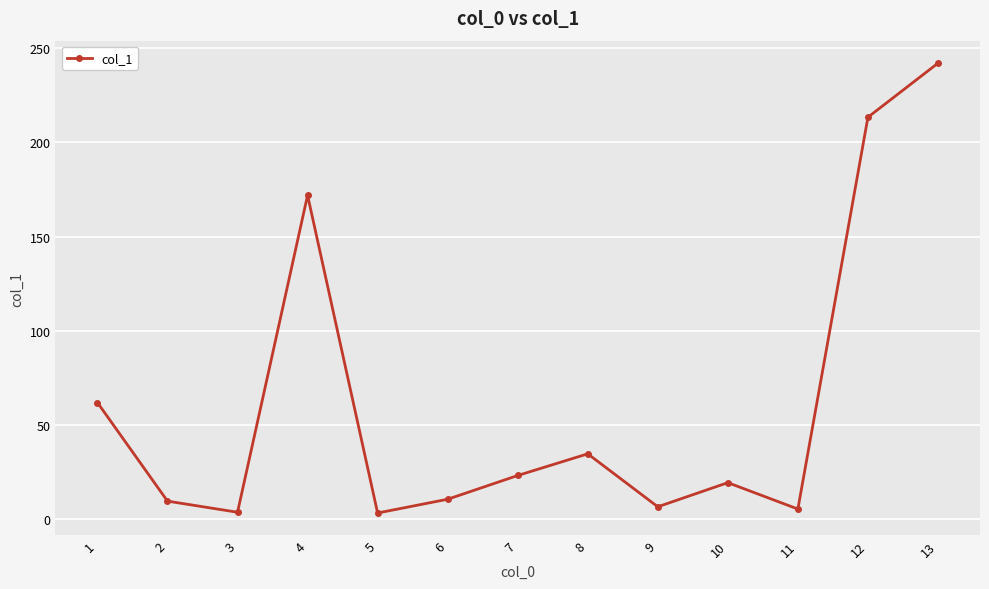

Where is the data nearest to the value 122?

4